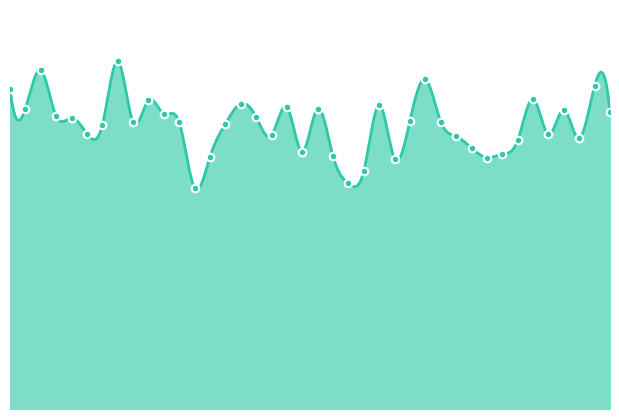

What is the ratio of the value at 2020-05-02 to the value at 2020-04-22?

1.0